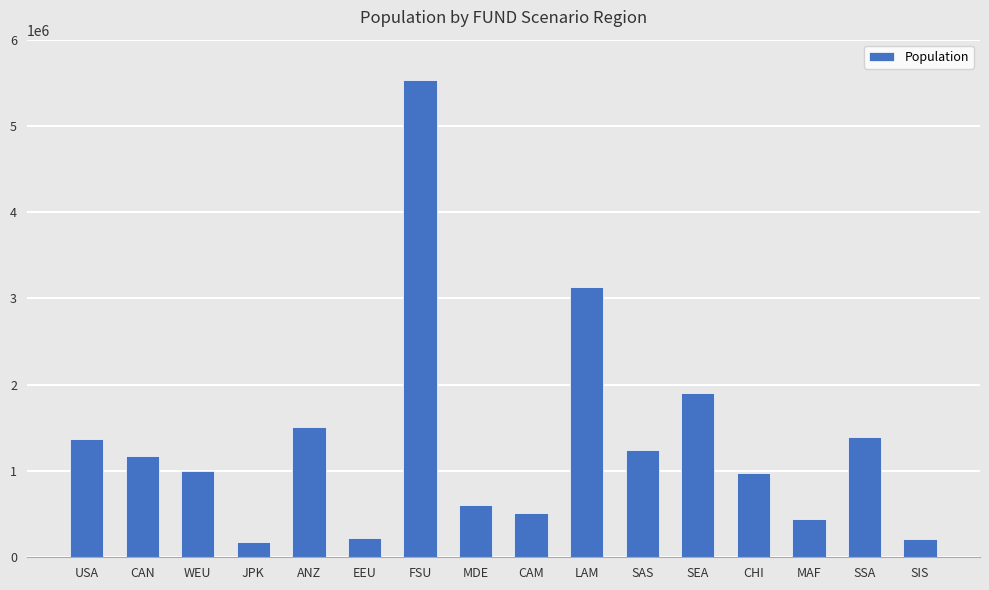

What position from the left is USA?

1